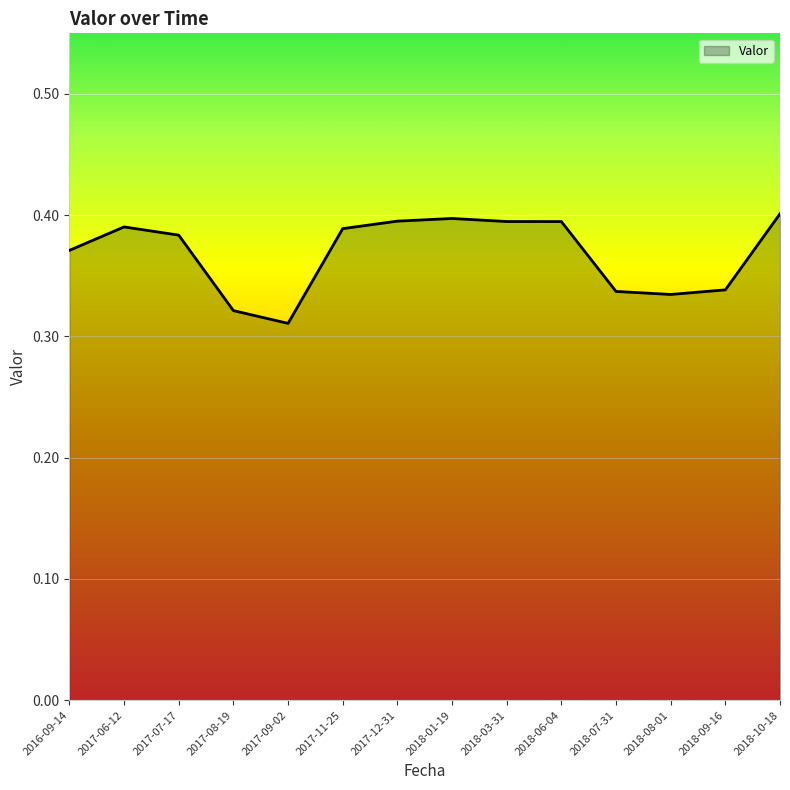

True or false: the data shows 0.4 at 2017-11-25.

True